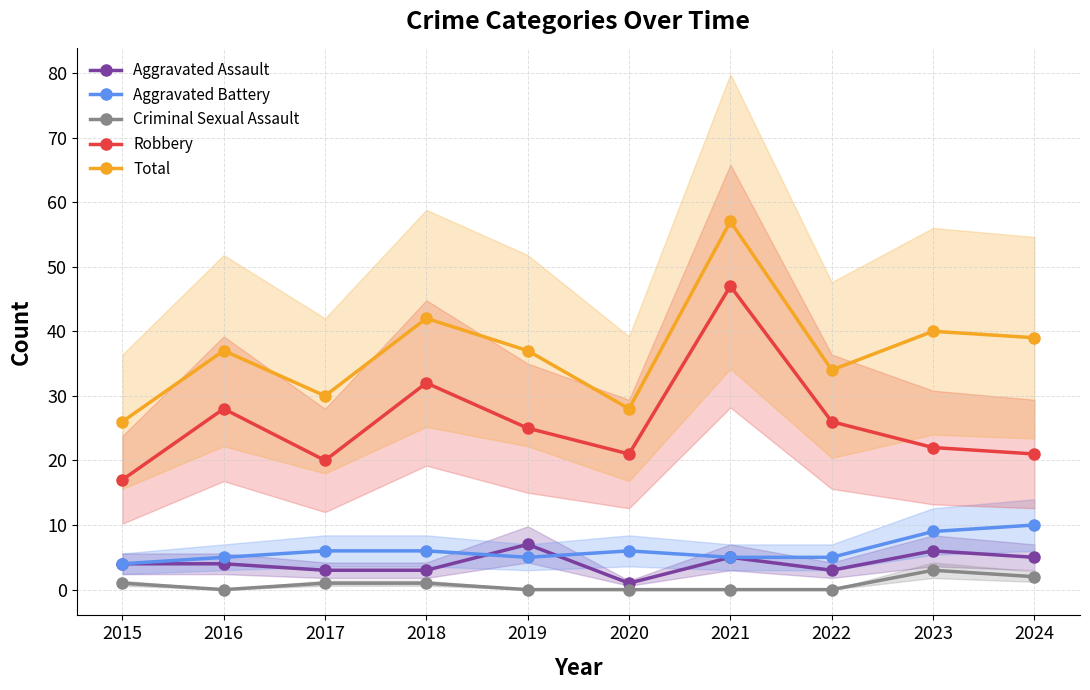

At which label does Total reach its minimum?

2015